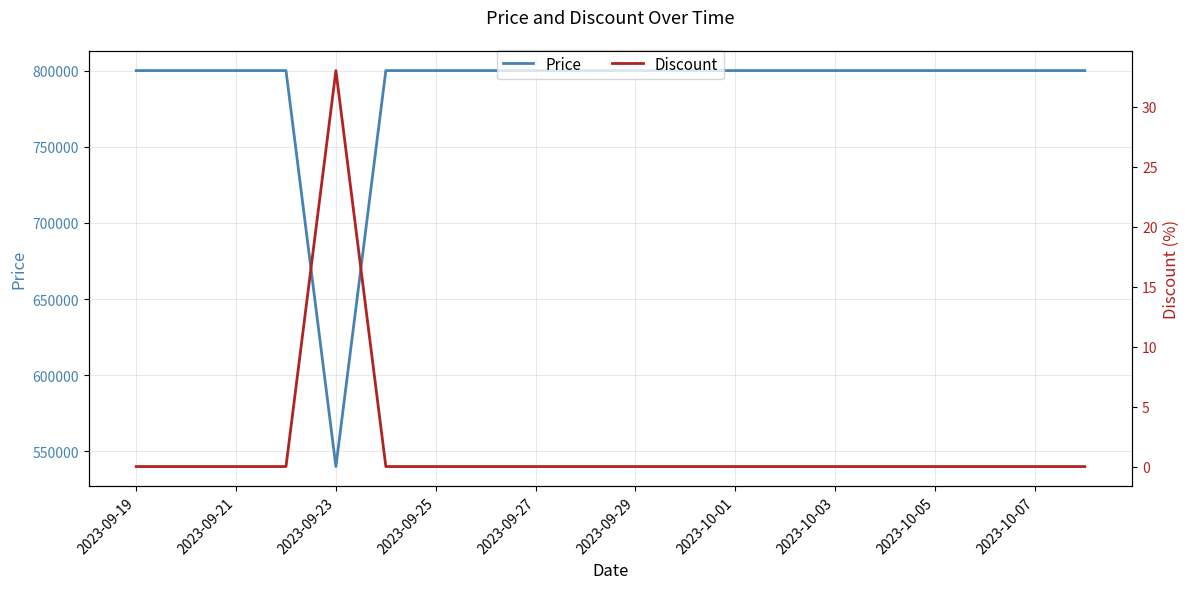

True or false: Price and Discount cross at least once.

False